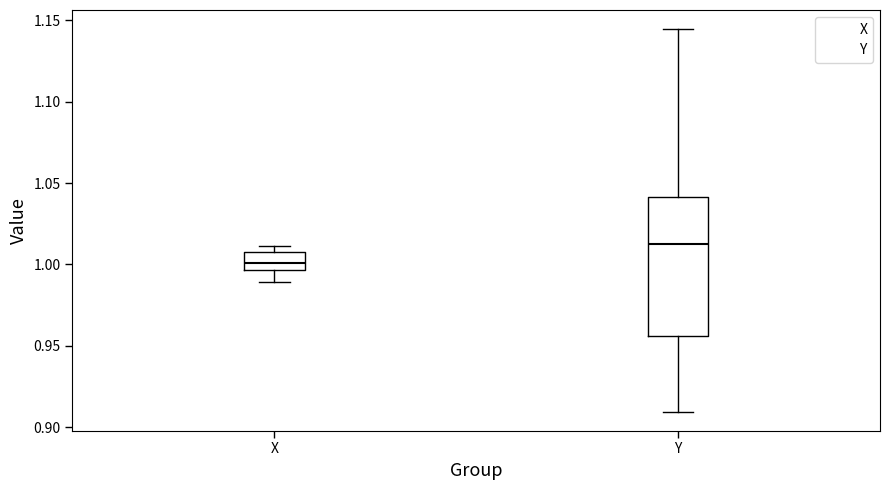

Which box has the lowest median line?

X